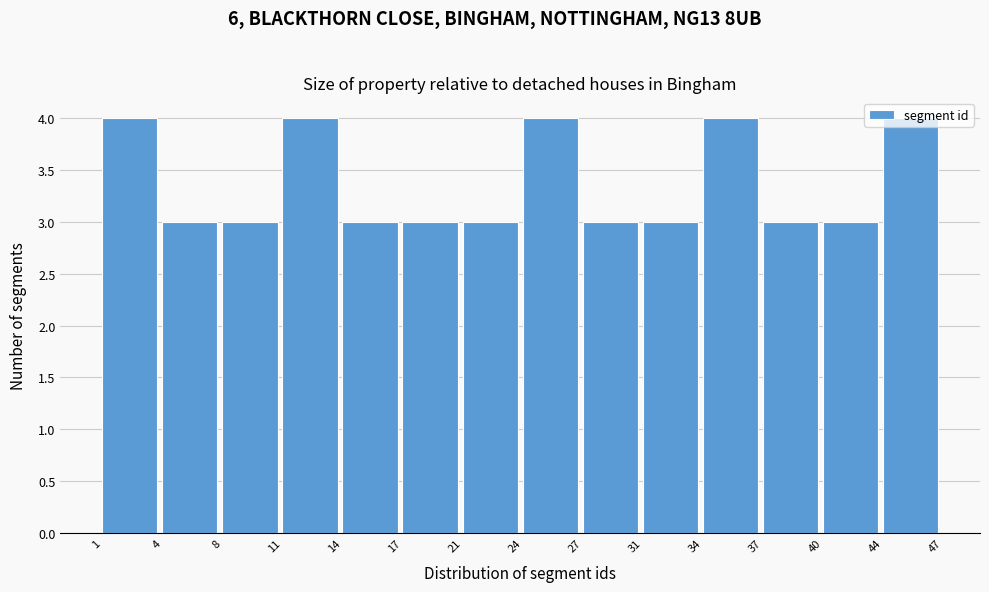

Reading left to right, list every bar in this chart as the range it spans on the x-axis followed by its height. The values are not printed on the chart, so give them approximately, as read against the axis.

1 to 4: 4
4 to 8: 3
8 to 11: 3
11 to 14: 4
14 to 17: 3
17 to 21: 3
21 to 24: 3
24 to 27: 4
27 to 31: 3
31 to 34: 3
34 to 37: 4
37 to 40: 3
40 to 44: 3
44 to 47: 4